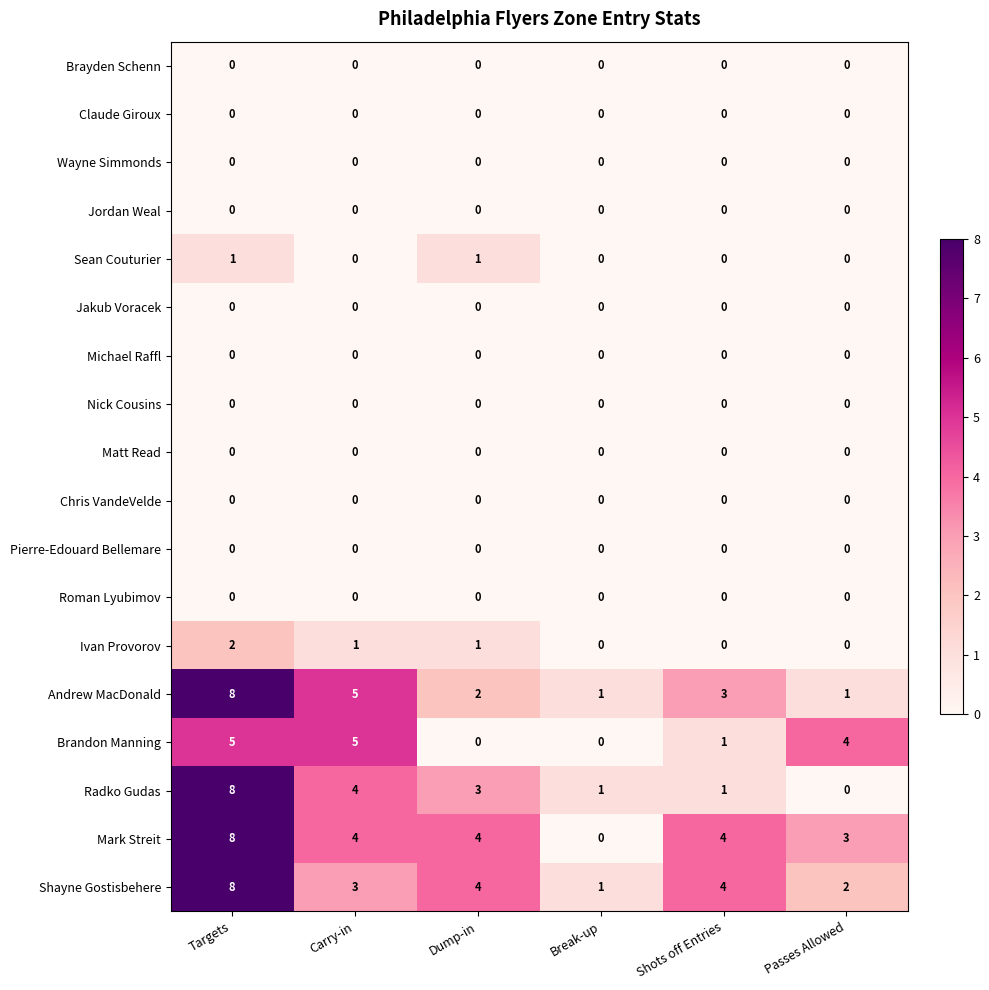

At how many categories does at least one series exceed 2?

5